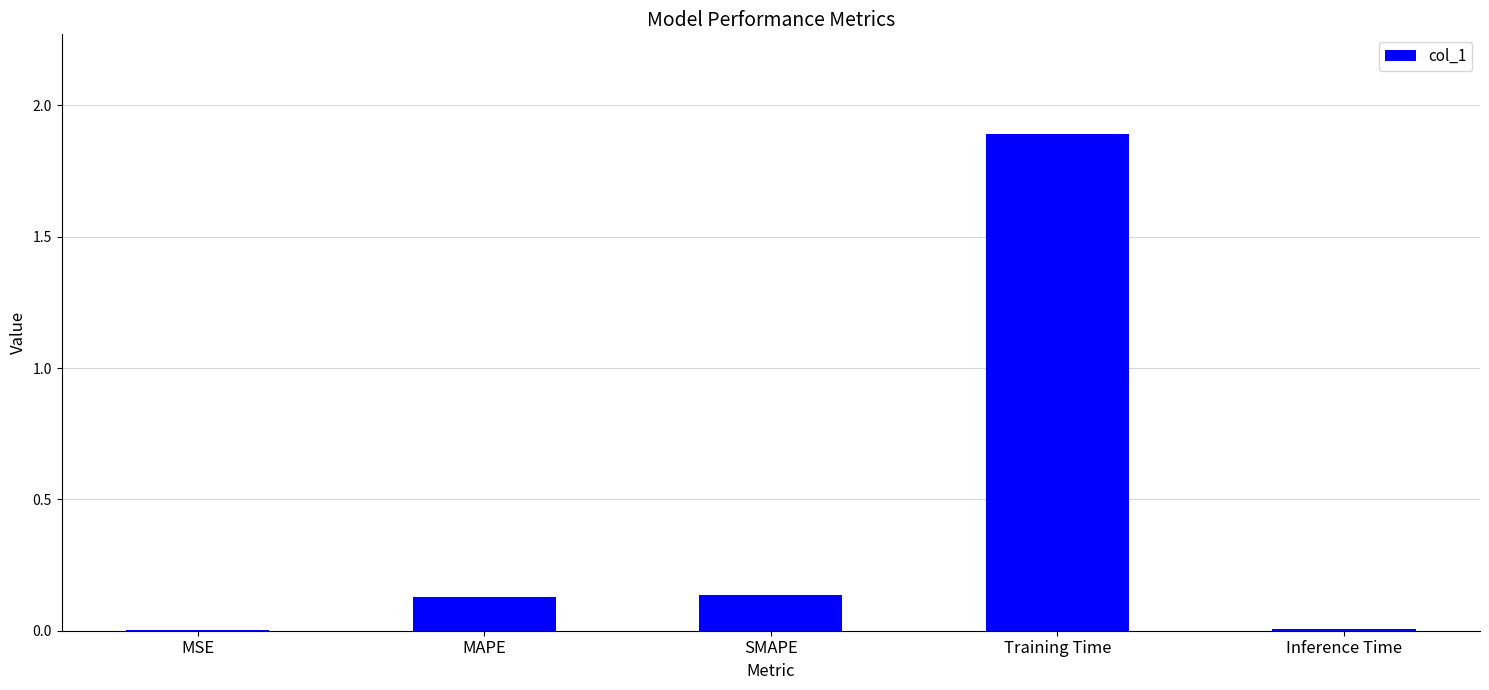

Is it true that the value at SMAPE is 0.0?

False